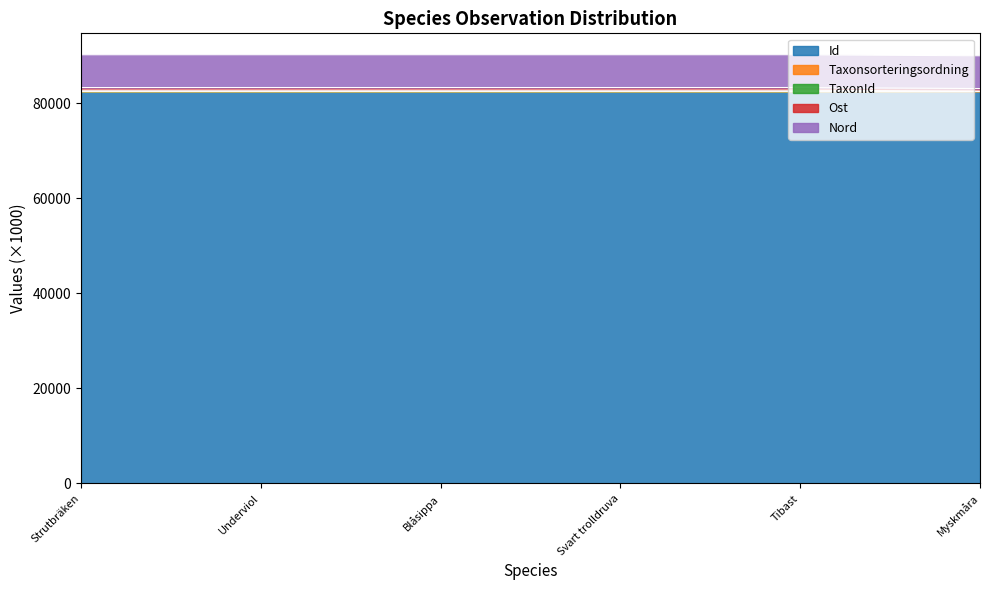

What value does the Id series have at Tibast?

82385.6